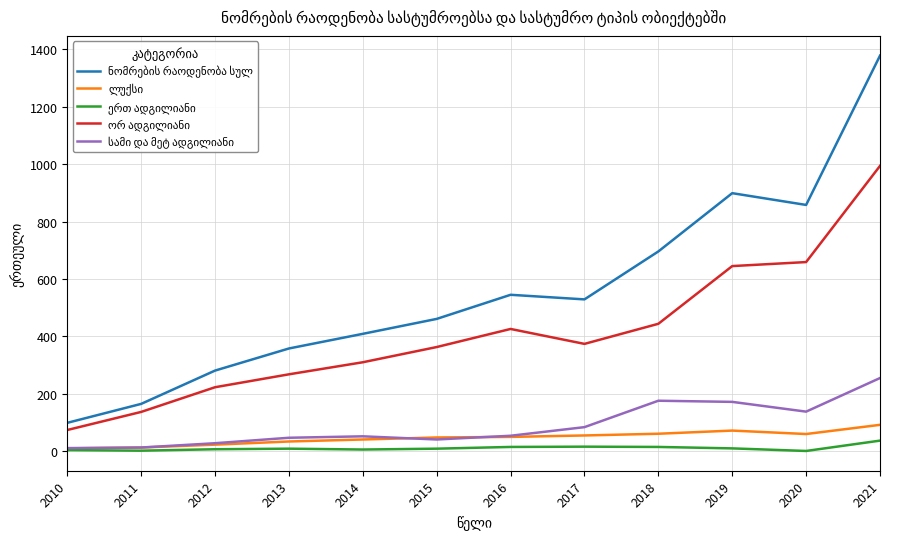

How many lines are shown in the chart?

5